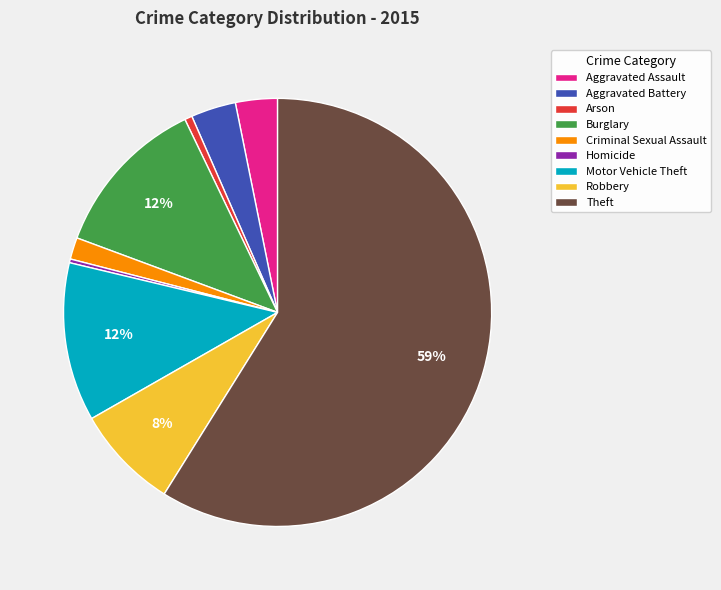

How many segments does this pie chart have?

9